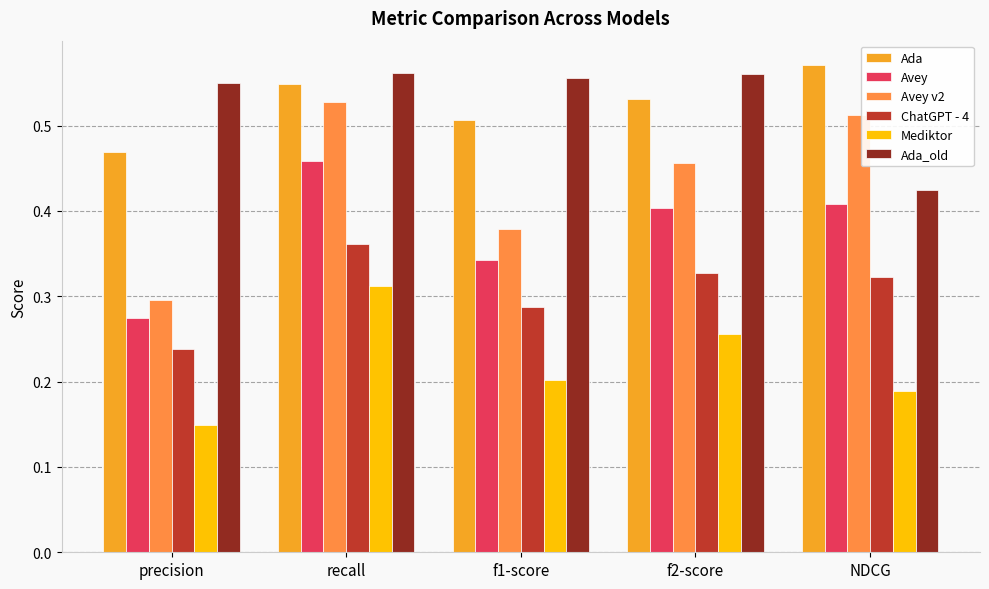

What is the label of the 1st bar from the right?

NDCG